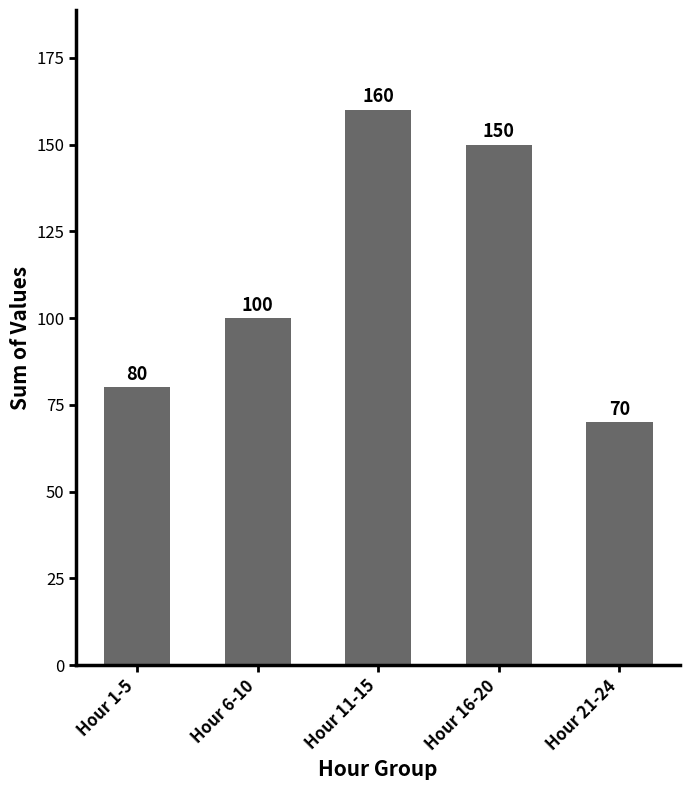

What is the smallest value displayed?

70